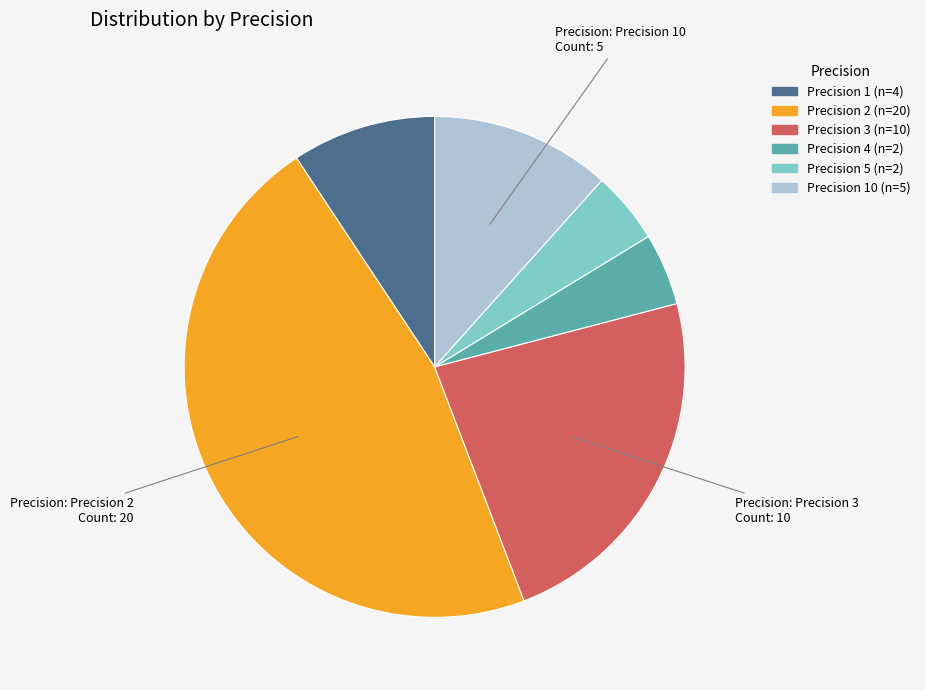

How many slices are in this pie chart?

6